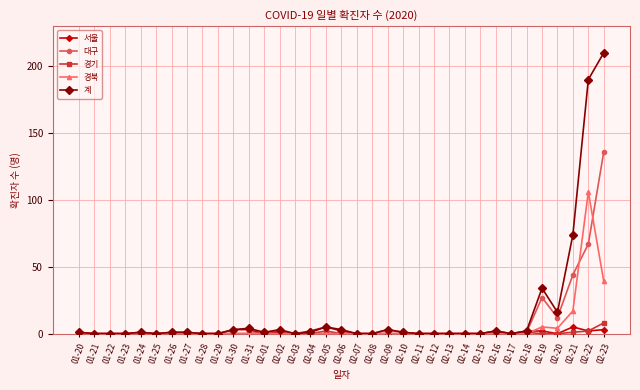

What position from the left is 02-03?

15